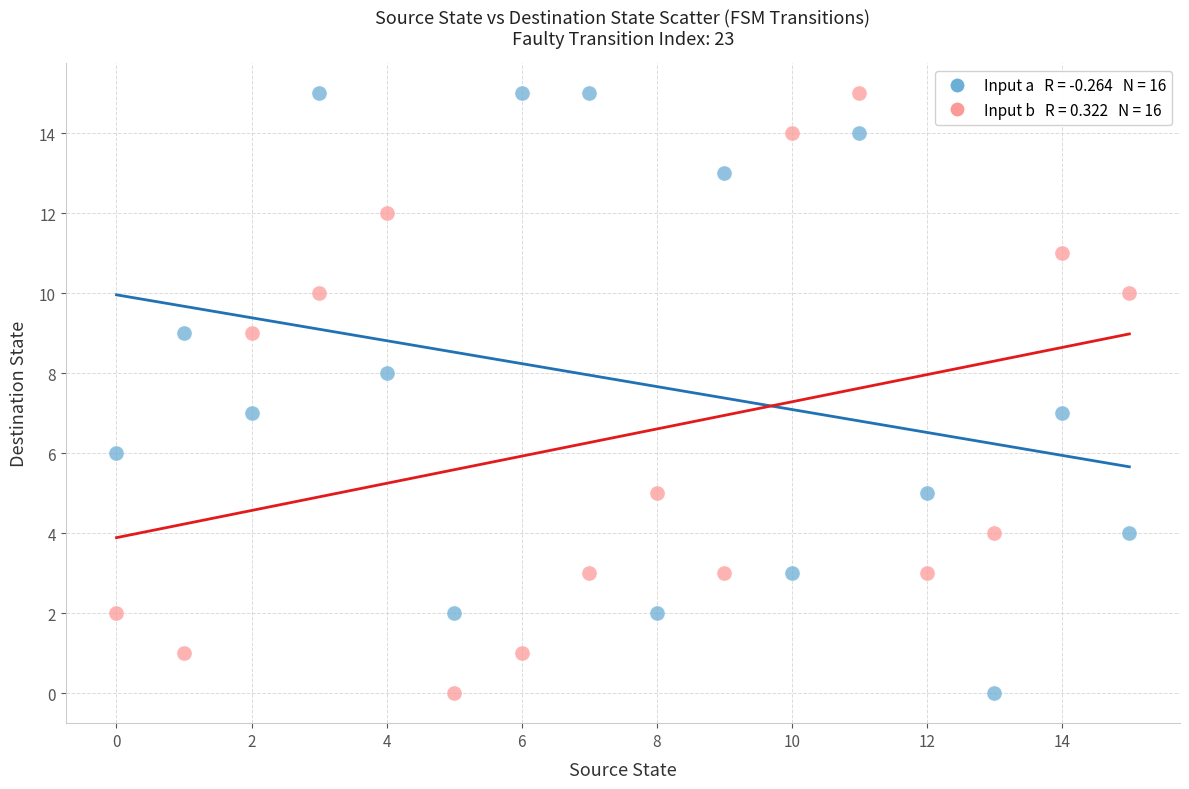

Across all data points, what is the range of Y values (max minus min)?

15